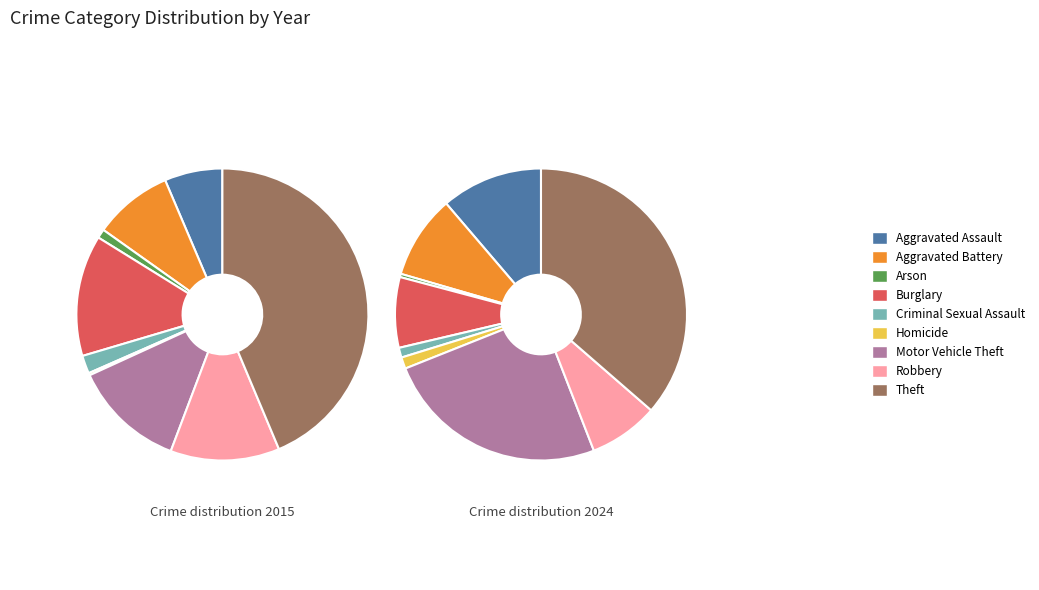

How many segments does this pie chart have?

9